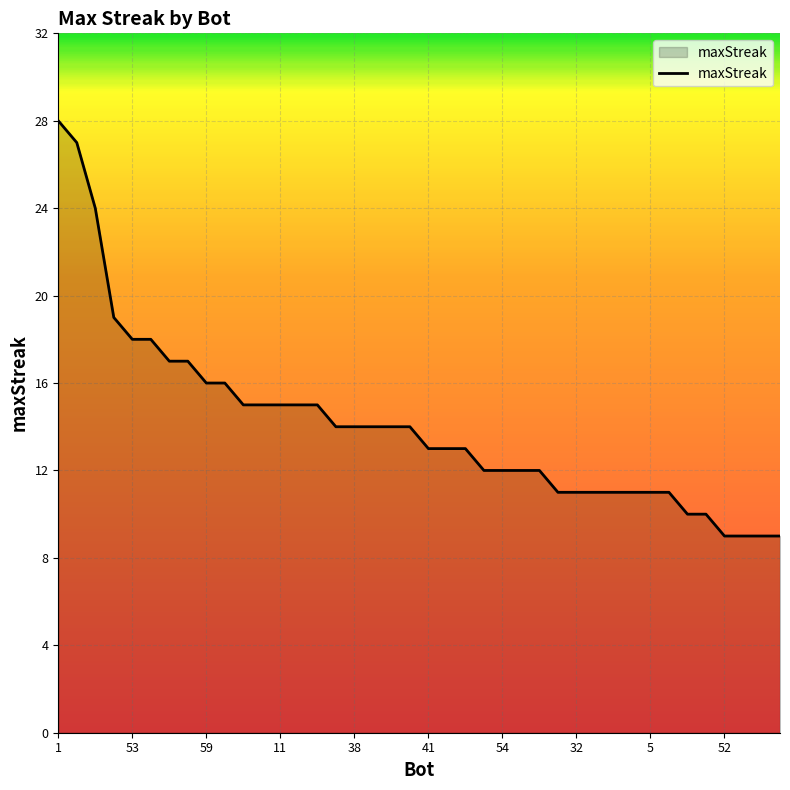

What is the greatest value displayed?

28